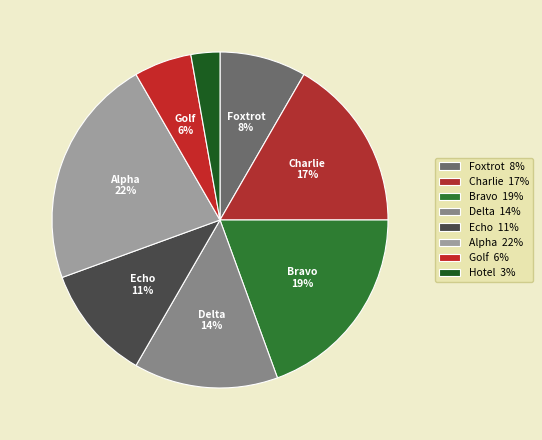

To the nearest percent, what portion does Hotel represent?

3%